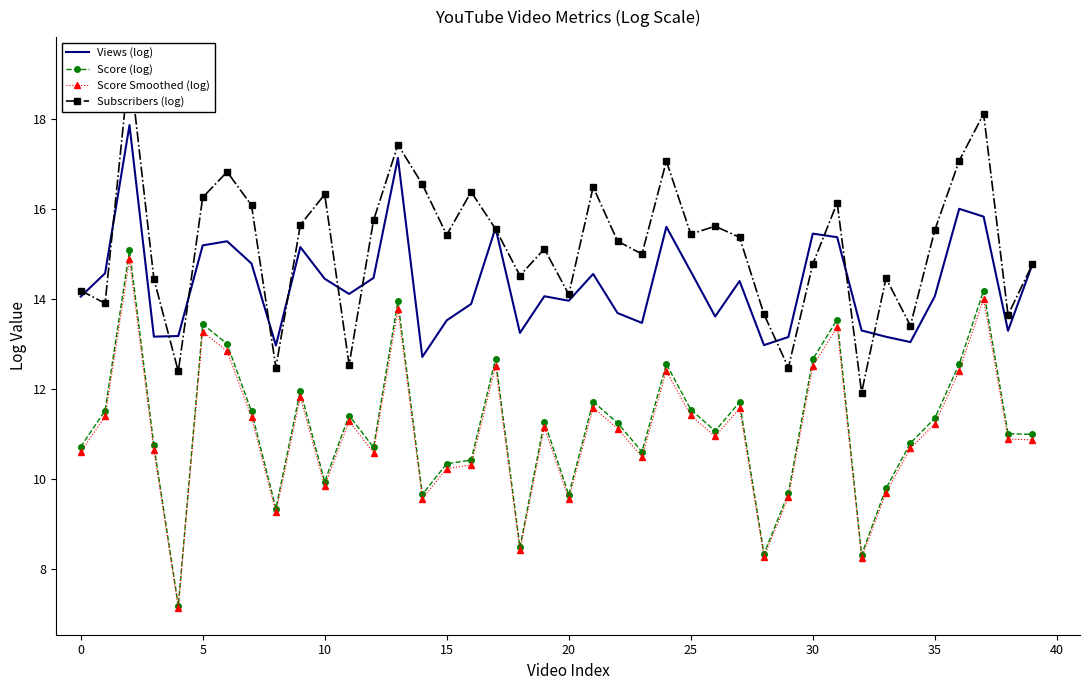

In Views (log), how many points are lower than both neighbors (excluding endpoints)?

11